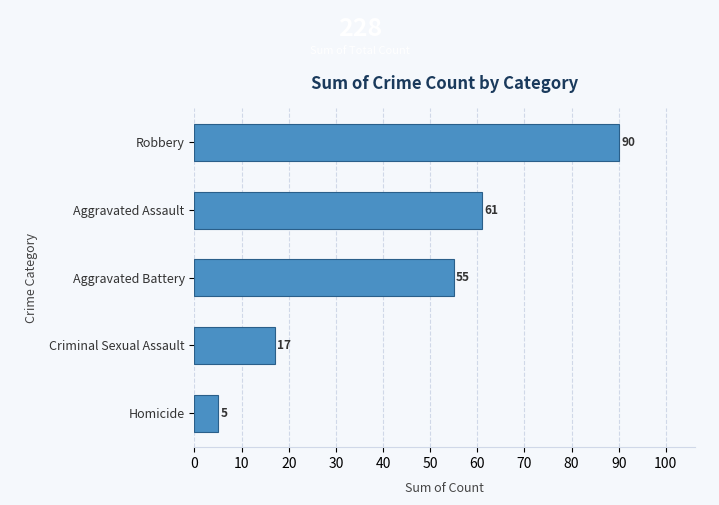

True or false: the data shows 90 at Robbery.

True